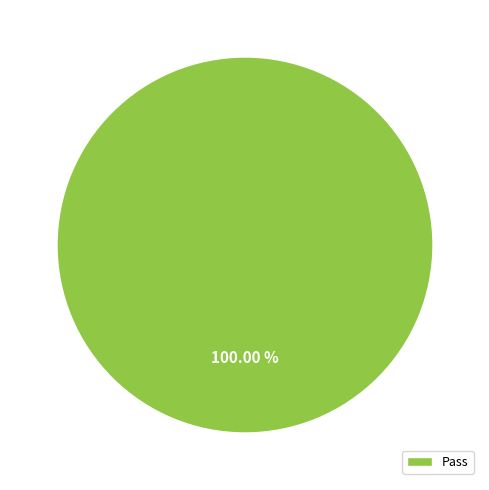

How many segments does this pie chart have?

1